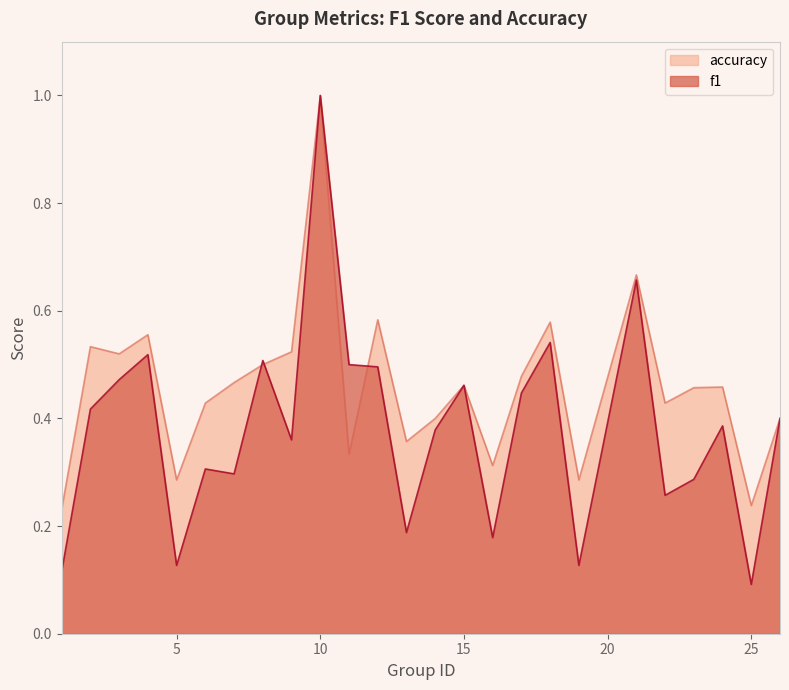

At which category does accuracy reach its first local valley?

3